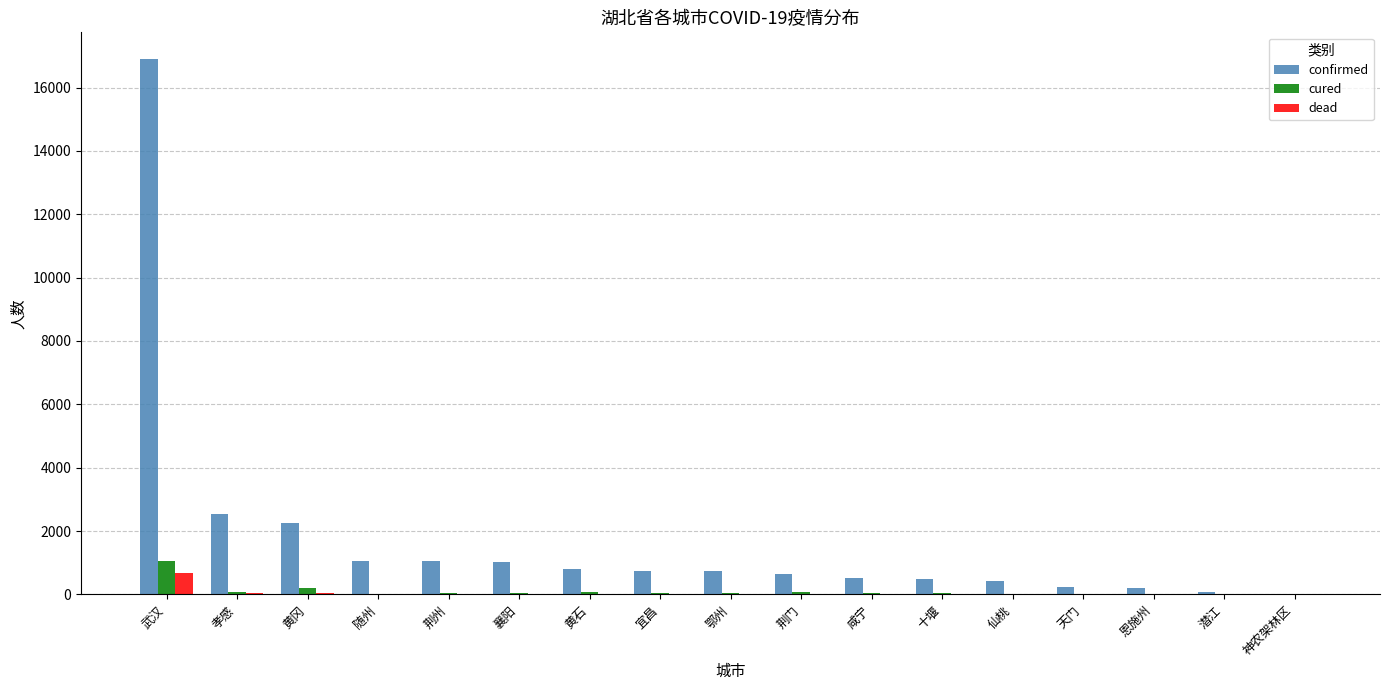

What is the difference between the dead values at 十堰 and 黄石?

3